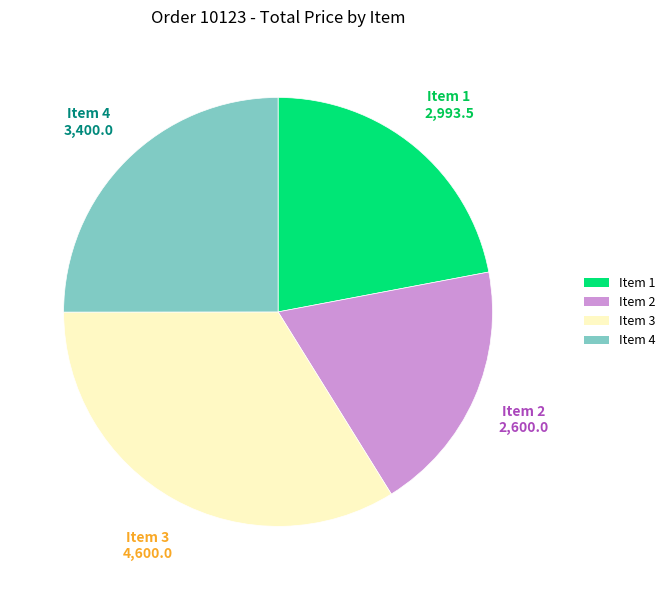

Does Item 3 account for over 50% of the chart?

No